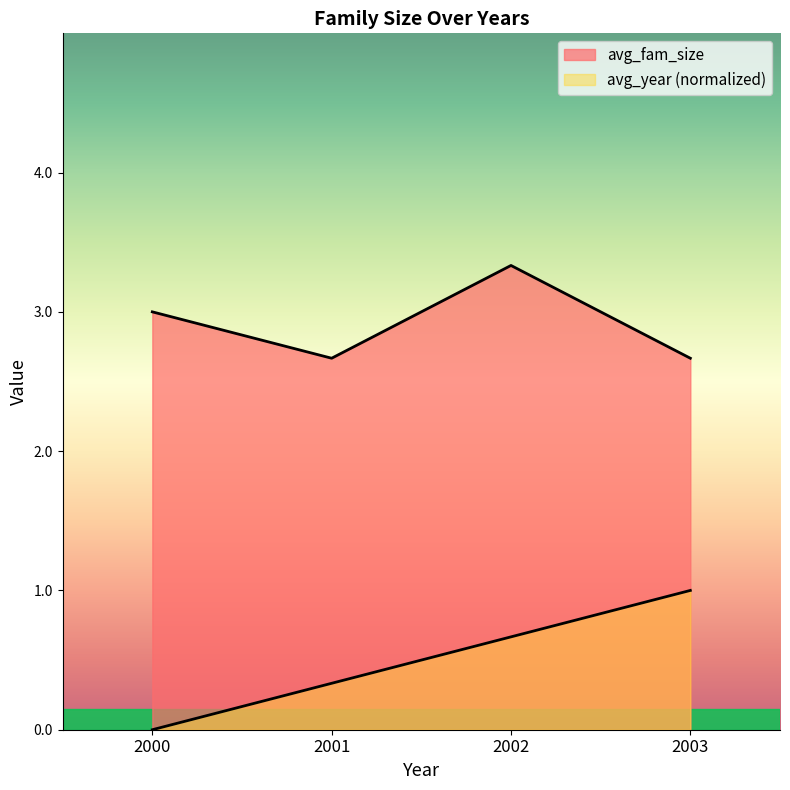

Between 2002 and 2003, which is larger?

2002